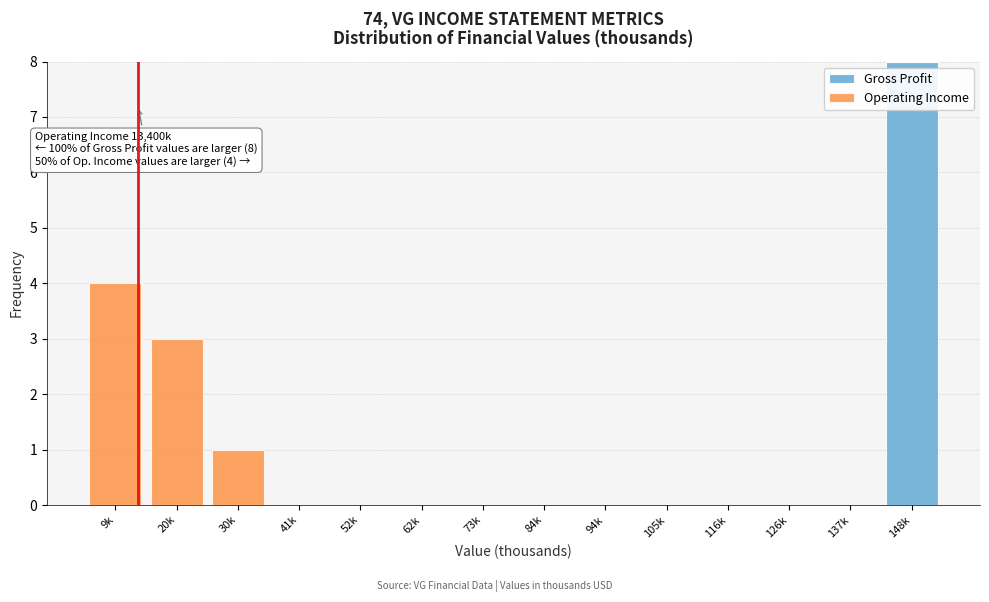

Reading left to right, list the values for the Gross Profit series.

9k=0	20k=0	30k=0	41k=0	52k=0	62k=0	73k=0	84k=0	94k=0	105k=0	116k=0	126k=0	137k=0	148k=8